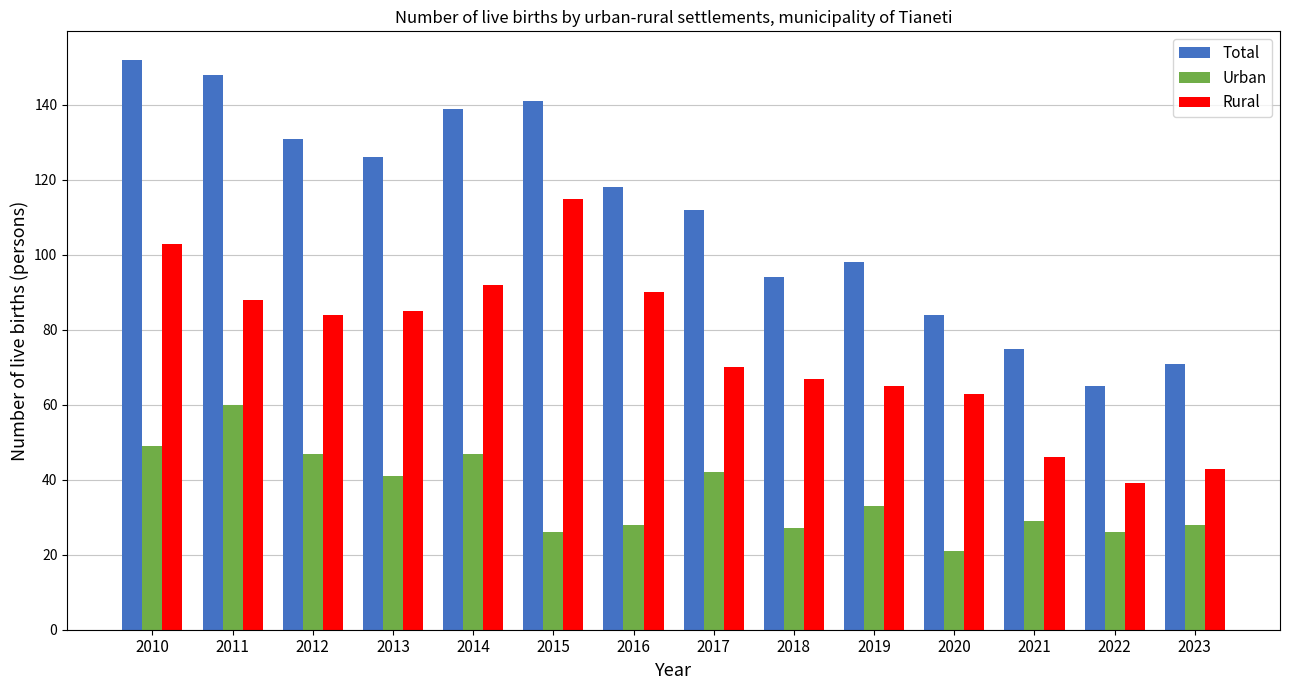

What is the value of the Urban bar at the 13th from the left?

26